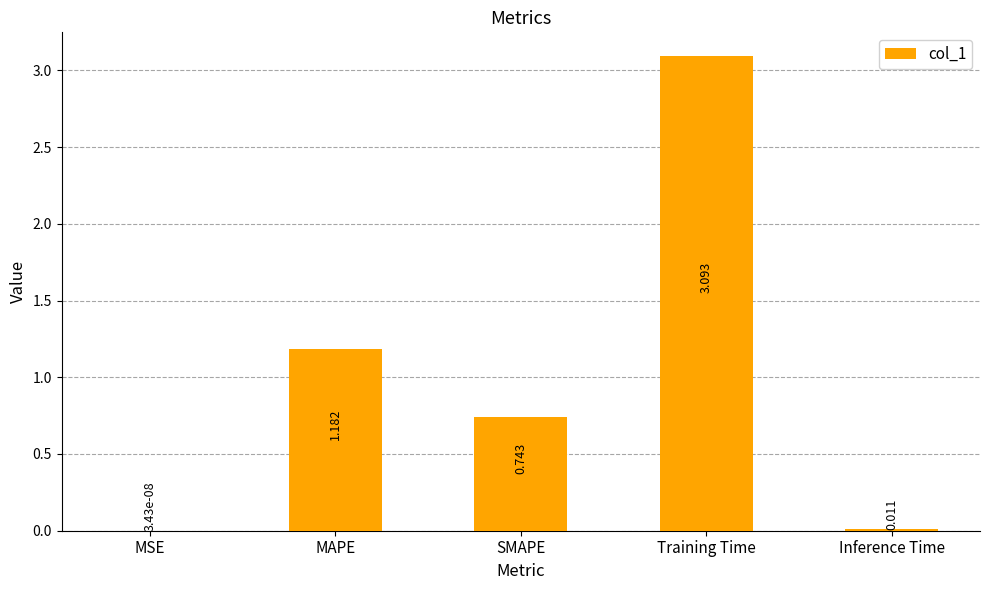

What is the sum of the values at Inference Time and SMAPE?

0.8